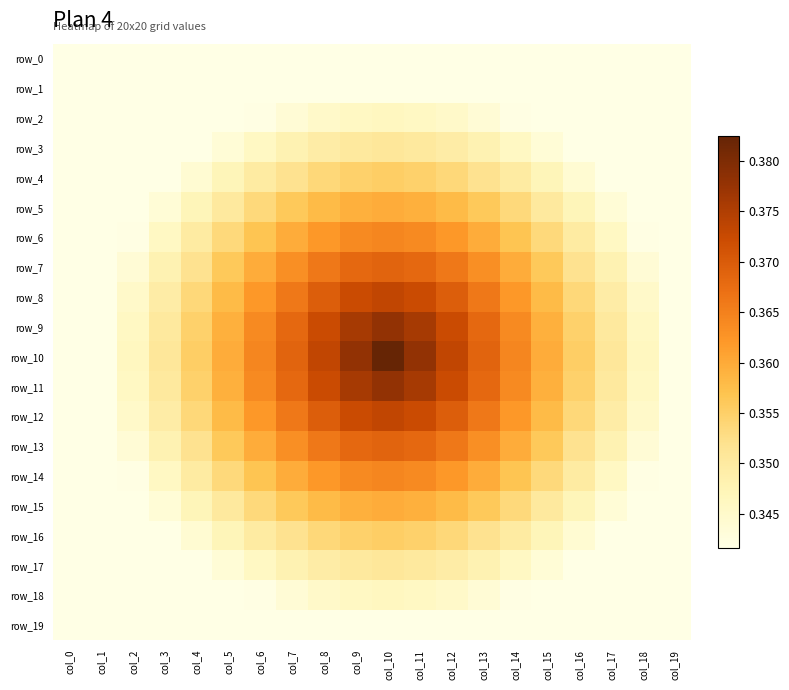

Reading right to left, extract all data points from this chart.

row_0: col_19=0.3	col_18=0.3	col_17=0.3	col_16=0.3	col_15=0.3	col_14=0.3	col_13=0.3	col_12=0.3	col_11=0.3	col_10=0.3	col_9=0.3	col_8=0.3	col_7=0.3	col_6=0.3	col_5=0.3	col_4=0.3	col_3=0.3	col_2=0.3	col_1=0.3	col_0=0.3
row_1: col_19=0.3	col_18=0.3	col_17=0.3	col_16=0.3	col_15=0.3	col_14=0.3	col_13=0.3	col_12=0.3	col_11=0.3	col_10=0.3	col_9=0.3	col_8=0.3	col_7=0.3	col_6=0.3	col_5=0.3	col_4=0.3	col_3=0.3	col_2=0.3	col_1=0.3	col_0=0.3
row_2: col_19=0.3	col_18=0.3	col_17=0.3	col_16=0.3	col_15=0.3	col_14=0.3	col_13=0.3	col_12=0.3	col_11=0.3	col_10=0.3	col_9=0.3	col_8=0.3	col_7=0.3	col_6=0.3	col_5=0.3	col_4=0.3	col_3=0.3	col_2=0.3	col_1=0.3	col_0=0.3
row_3: col_19=0.3	col_18=0.3	col_17=0.3	col_16=0.3	col_15=0.3	col_14=0.3	col_13=0.3	col_12=0.3	col_11=0.4	col_10=0.4	col_9=0.4	col_8=0.3	col_7=0.3	col_6=0.3	col_5=0.3	col_4=0.3	col_3=0.3	col_2=0.3	col_1=0.3	col_0=0.3
row_4: col_19=0.3	col_18=0.3	col_17=0.3	col_16=0.3	col_15=0.3	col_14=0.3	col_13=0.4	col_12=0.4	col_11=0.4	col_10=0.4	col_9=0.4	col_8=0.4	col_7=0.4	col_6=0.3	col_5=0.3	col_4=0.3	col_3=0.3	col_2=0.3	col_1=0.3	col_0=0.3
row_5: col_19=0.3	col_18=0.3	col_17=0.3	col_16=0.3	col_15=0.4	col_14=0.4	col_13=0.4	col_12=0.4	col_11=0.4	col_10=0.4	col_9=0.4	col_8=0.4	col_7=0.4	col_6=0.4	col_5=0.4	col_4=0.3	col_3=0.3	col_2=0.3	col_1=0.3	col_0=0.3
row_6: col_19=0.3	col_18=0.3	col_17=0.3	col_16=0.3	col_15=0.4	col_14=0.4	col_13=0.4	col_12=0.4	col_11=0.4	col_10=0.4	col_9=0.4	col_8=0.4	col_7=0.4	col_6=0.4	col_5=0.4	col_4=0.3	col_3=0.3	col_2=0.3	col_1=0.3	col_0=0.3
row_7: col_19=0.3	col_18=0.3	col_17=0.3	col_16=0.4	col_15=0.4	col_14=0.4	col_13=0.4	col_12=0.4	col_11=0.4	col_10=0.4	col_9=0.4	col_8=0.4	col_7=0.4	col_6=0.4	col_5=0.4	col_4=0.4	col_3=0.3	col_2=0.3	col_1=0.3	col_0=0.3
row_8: col_19=0.3	col_18=0.3	col_17=0.3	col_16=0.4	col_15=0.4	col_14=0.4	col_13=0.4	col_12=0.4	col_11=0.4	col_10=0.4	col_9=0.4	col_8=0.4	col_7=0.4	col_6=0.4	col_5=0.4	col_4=0.4	col_3=0.3	col_2=0.3	col_1=0.3	col_0=0.3
row_9: col_19=0.3	col_18=0.3	col_17=0.4	col_16=0.4	col_15=0.4	col_14=0.4	col_13=0.4	col_12=0.4	col_11=0.4	col_10=0.4	col_9=0.4	col_8=0.4	col_7=0.4	col_6=0.4	col_5=0.4	col_4=0.4	col_3=0.4	col_2=0.3	col_1=0.3	col_0=0.3
row_10: col_19=0.3	col_18=0.3	col_17=0.4	col_16=0.4	col_15=0.4	col_14=0.4	col_13=0.4	col_12=0.4	col_11=0.4	col_10=0.4	col_9=0.4	col_8=0.4	col_7=0.4	col_6=0.4	col_5=0.4	col_4=0.4	col_3=0.4	col_2=0.3	col_1=0.3	col_0=0.3
row_11: col_19=0.3	col_18=0.3	col_17=0.4	col_16=0.4	col_15=0.4	col_14=0.4	col_13=0.4	col_12=0.4	col_11=0.4	col_10=0.4	col_9=0.4	col_8=0.4	col_7=0.4	col_6=0.4	col_5=0.4	col_4=0.4	col_3=0.4	col_2=0.3	col_1=0.3	col_0=0.3
row_12: col_19=0.3	col_18=0.3	col_17=0.3	col_16=0.4	col_15=0.4	col_14=0.4	col_13=0.4	col_12=0.4	col_11=0.4	col_10=0.4	col_9=0.4	col_8=0.4	col_7=0.4	col_6=0.4	col_5=0.4	col_4=0.4	col_3=0.3	col_2=0.3	col_1=0.3	col_0=0.3
row_13: col_19=0.3	col_18=0.3	col_17=0.3	col_16=0.4	col_15=0.4	col_14=0.4	col_13=0.4	col_12=0.4	col_11=0.4	col_10=0.4	col_9=0.4	col_8=0.4	col_7=0.4	col_6=0.4	col_5=0.4	col_4=0.4	col_3=0.3	col_2=0.3	col_1=0.3	col_0=0.3
row_14: col_19=0.3	col_18=0.3	col_17=0.3	col_16=0.3	col_15=0.4	col_14=0.4	col_13=0.4	col_12=0.4	col_11=0.4	col_10=0.4	col_9=0.4	col_8=0.4	col_7=0.4	col_6=0.4	col_5=0.4	col_4=0.3	col_3=0.3	col_2=0.3	col_1=0.3	col_0=0.3
row_15: col_19=0.3	col_18=0.3	col_17=0.3	col_16=0.3	col_15=0.4	col_14=0.4	col_13=0.4	col_12=0.4	col_11=0.4	col_10=0.4	col_9=0.4	col_8=0.4	col_7=0.4	col_6=0.4	col_5=0.4	col_4=0.3	col_3=0.3	col_2=0.3	col_1=0.3	col_0=0.3
row_16: col_19=0.3	col_18=0.3	col_17=0.3	col_16=0.3	col_15=0.3	col_14=0.3	col_13=0.4	col_12=0.4	col_11=0.4	col_10=0.4	col_9=0.4	col_8=0.4	col_7=0.4	col_6=0.3	col_5=0.3	col_4=0.3	col_3=0.3	col_2=0.3	col_1=0.3	col_0=0.3
row_17: col_19=0.3	col_18=0.3	col_17=0.3	col_16=0.3	col_15=0.3	col_14=0.3	col_13=0.3	col_12=0.3	col_11=0.4	col_10=0.4	col_9=0.4	col_8=0.3	col_7=0.3	col_6=0.3	col_5=0.3	col_4=0.3	col_3=0.3	col_2=0.3	col_1=0.3	col_0=0.3
row_18: col_19=0.3	col_18=0.3	col_17=0.3	col_16=0.3	col_15=0.3	col_14=0.3	col_13=0.3	col_12=0.3	col_11=0.3	col_10=0.3	col_9=0.3	col_8=0.3	col_7=0.3	col_6=0.3	col_5=0.3	col_4=0.3	col_3=0.3	col_2=0.3	col_1=0.3	col_0=0.3
row_19: col_19=0.3	col_18=0.3	col_17=0.3	col_16=0.3	col_15=0.3	col_14=0.3	col_13=0.3	col_12=0.3	col_11=0.3	col_10=0.3	col_9=0.3	col_8=0.3	col_7=0.3	col_6=0.3	col_5=0.3	col_4=0.3	col_3=0.3	col_2=0.3	col_1=0.3	col_0=0.3